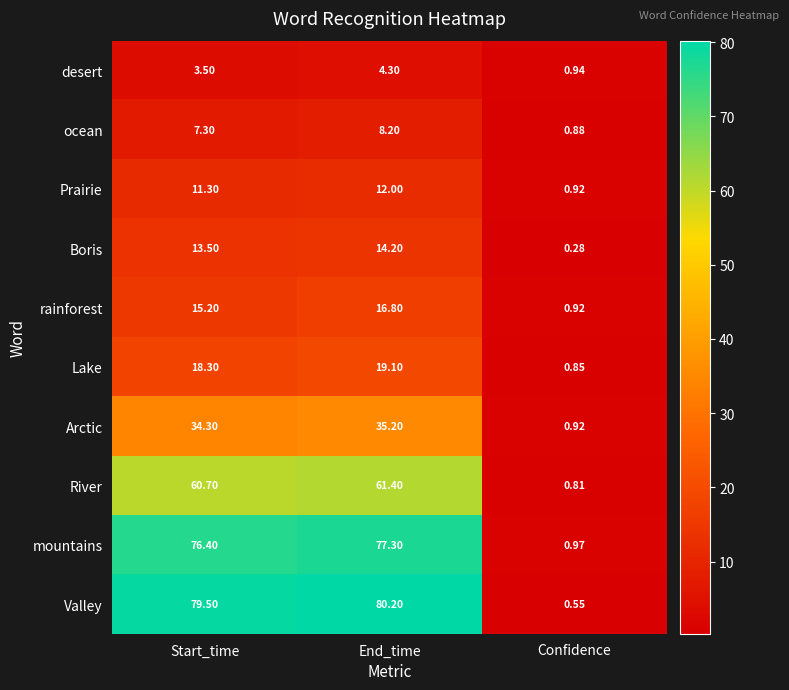

Rank the categories by River value from lowest to highest.

Confidence, Start_time, End_time